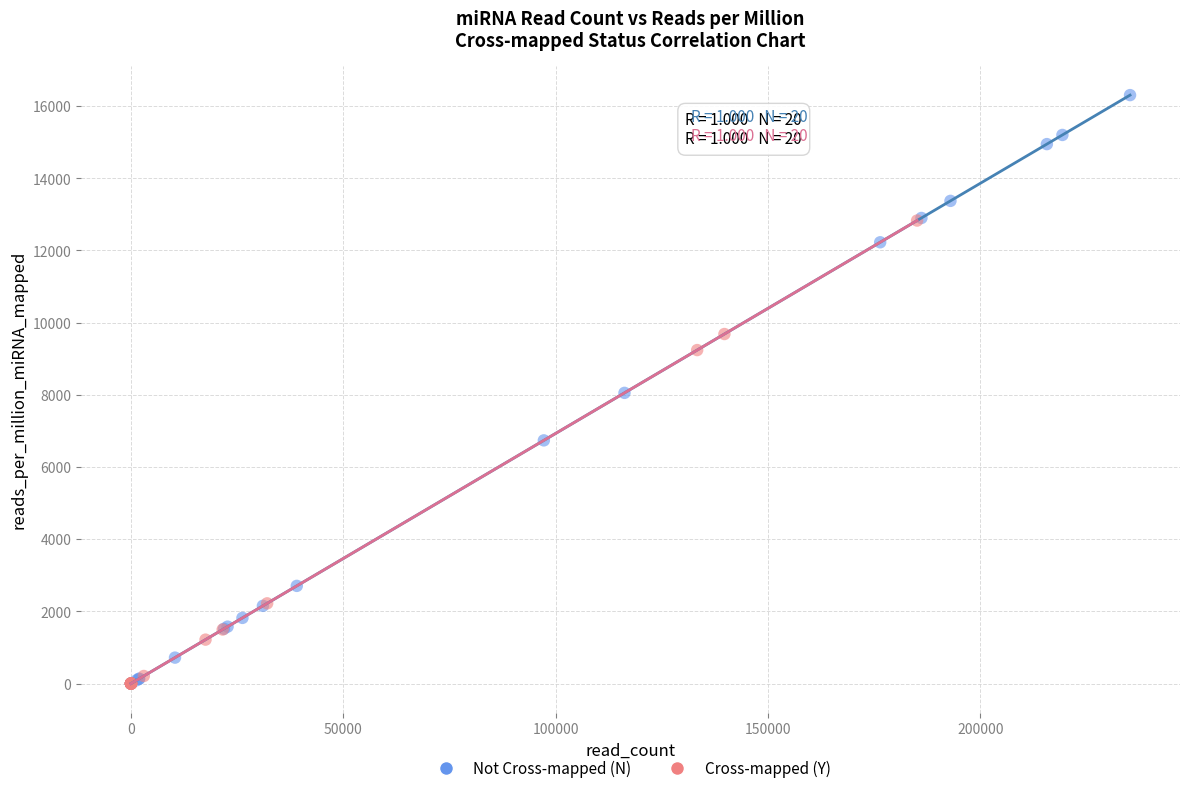

Which series reaches the maximum Y coordinate?

Not Cross-mapped (N)